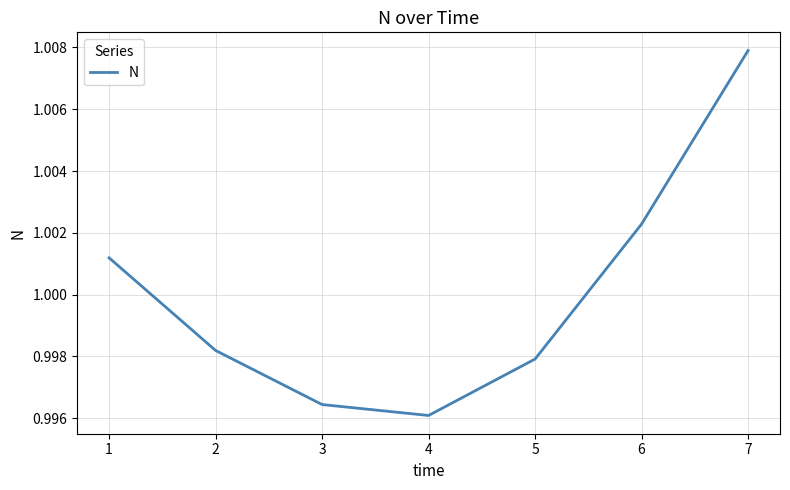

List the labels in order of value, largest first.

7, 6, 1, 2, 5, 3, 4